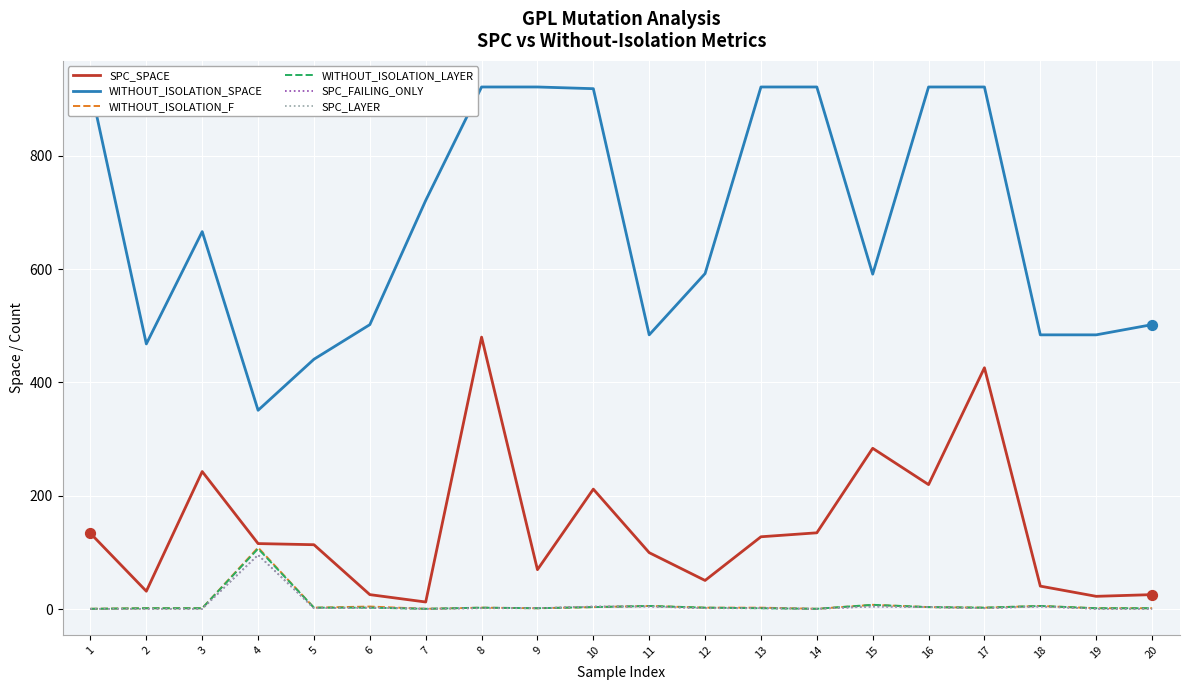

Is the value of SPC_LAYER at 17 greater than the value of SPC_FAILING_ONLY at 3?

Yes